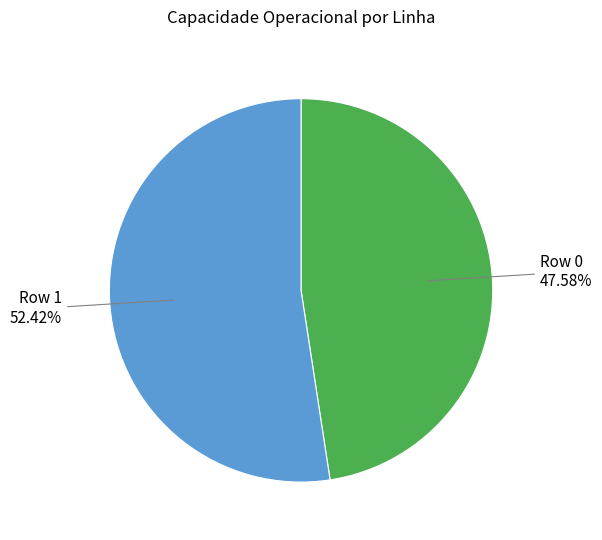

Which category has the smallest portion of the pie?

Row 0